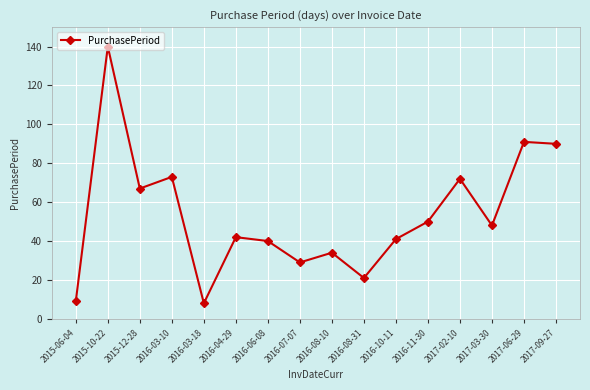

What is the label of the 16th point from the right?

2015-06-04